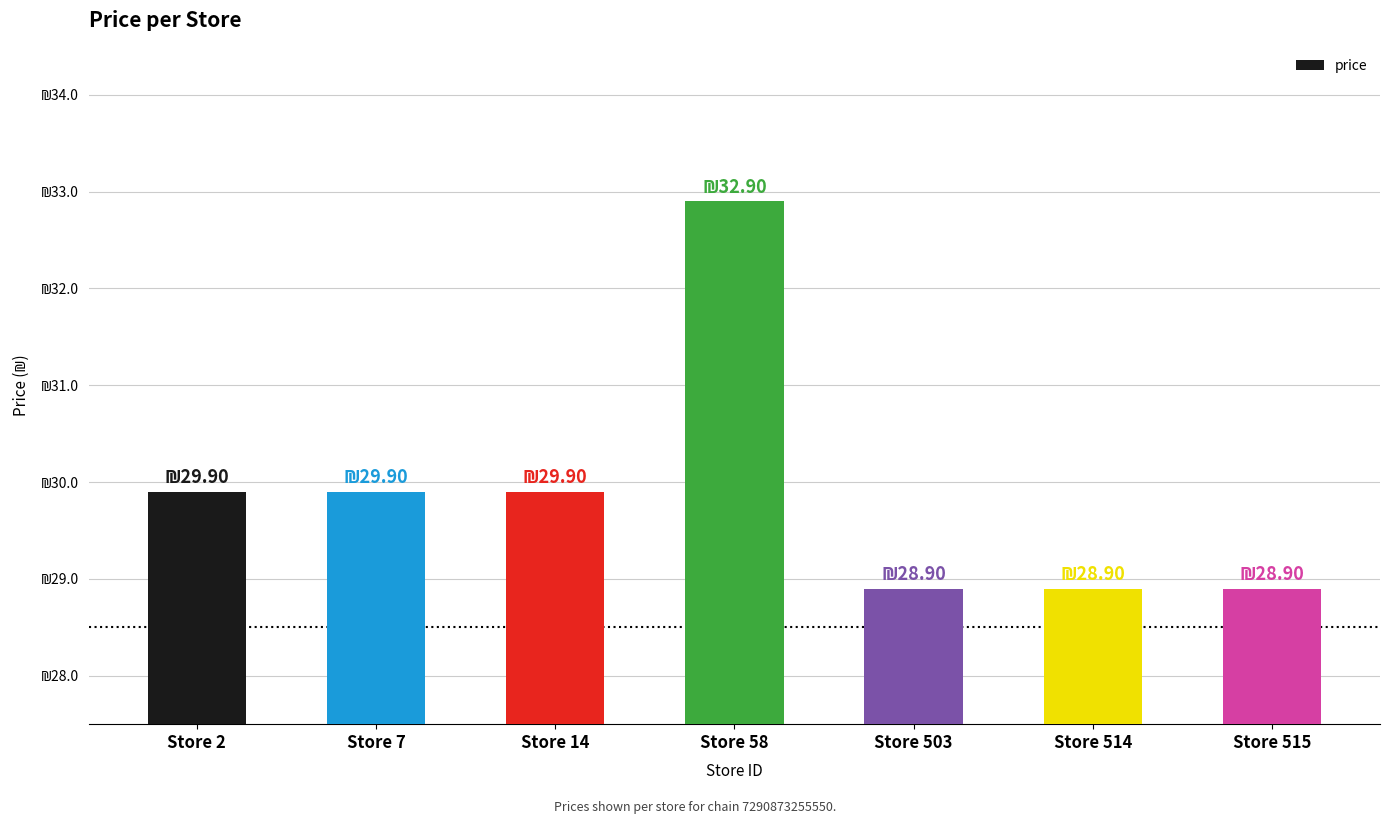

Is it true that the value at Store 7 is 29.9?

True